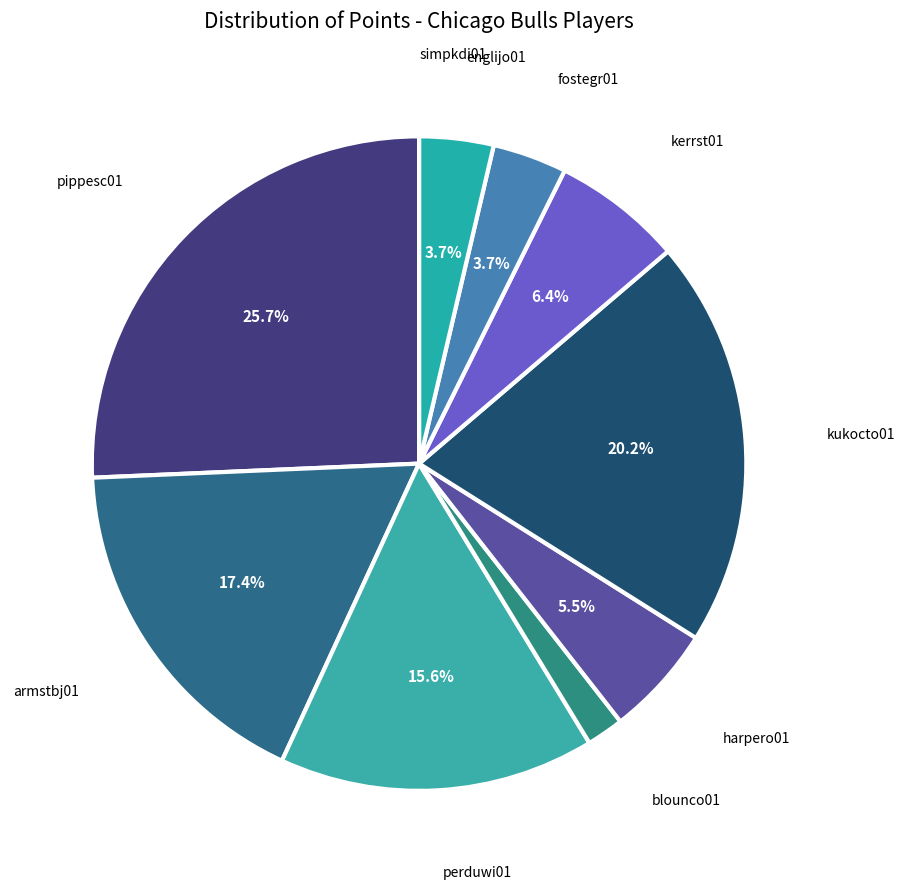

To the nearest percent, what is the average slice percentage?

10%